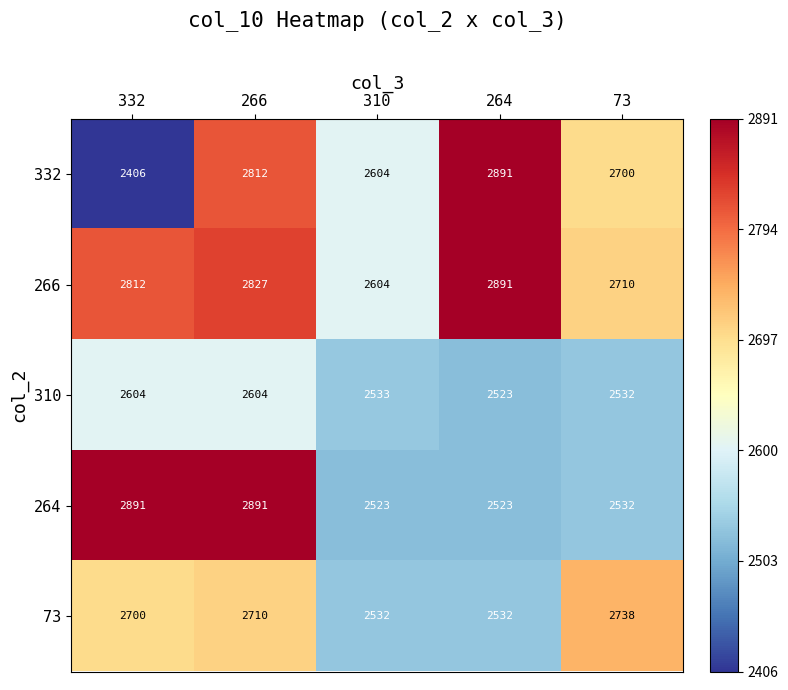

The value of 266 at 266 is 4432. True or false?

False